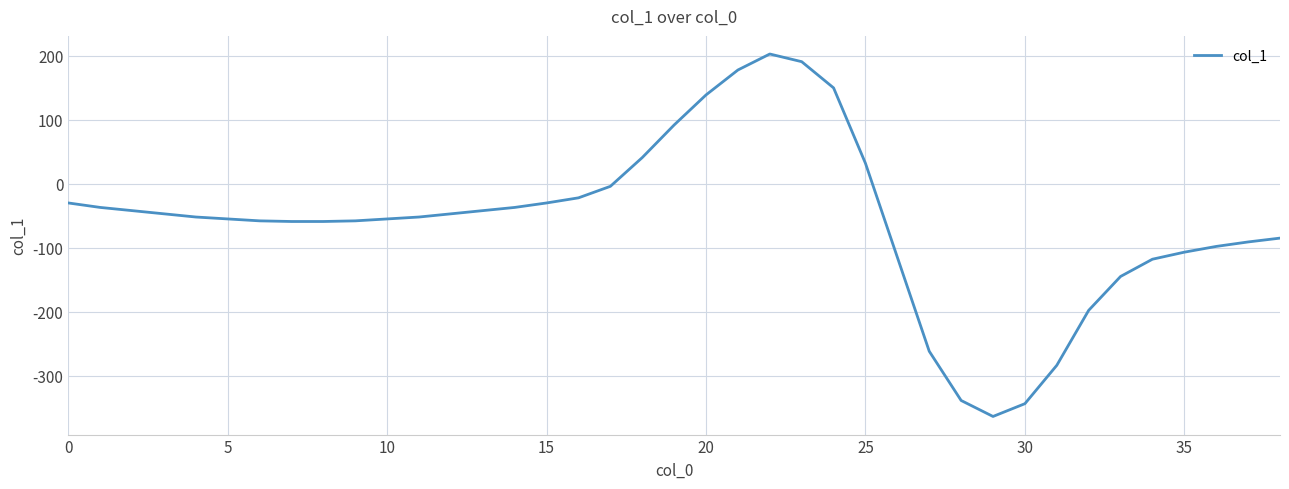

What is the maximum value shown in the chart?

203